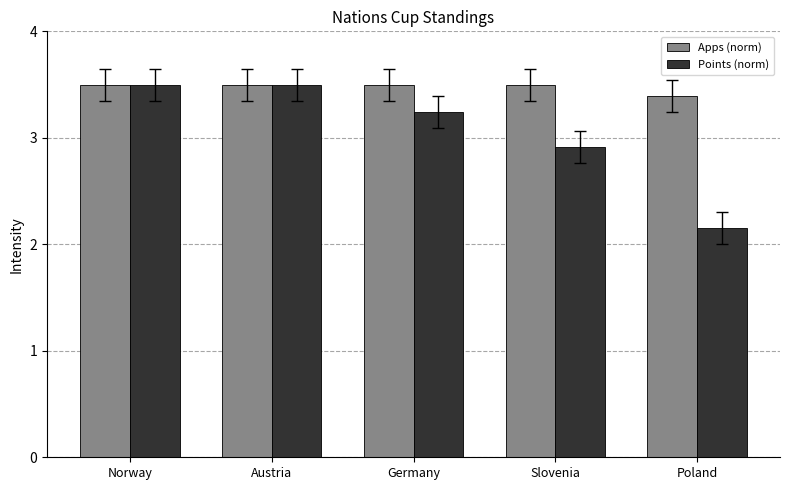

What is the difference between the maximum and minimum values in the Points (norm) series?

1.3